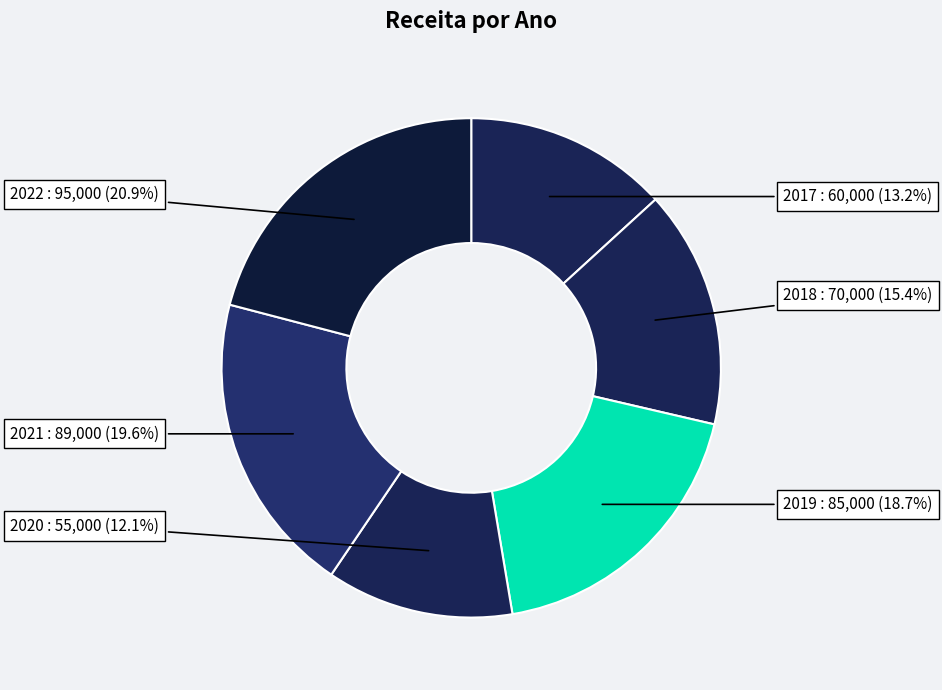

How many segments does this pie chart have?

6